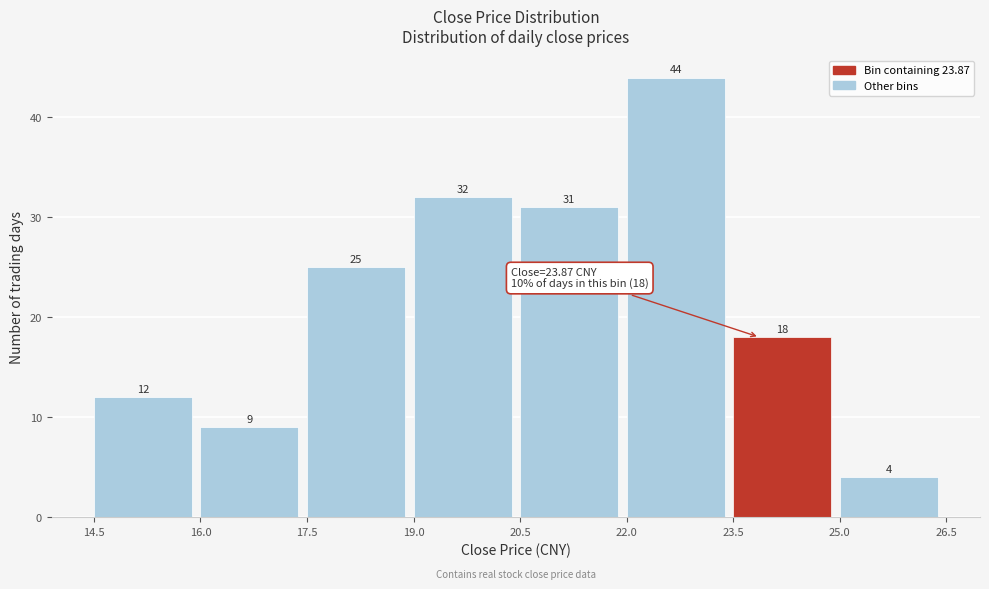

Over which range of the x-axis is the bar tallest?

22.0 to 23.5